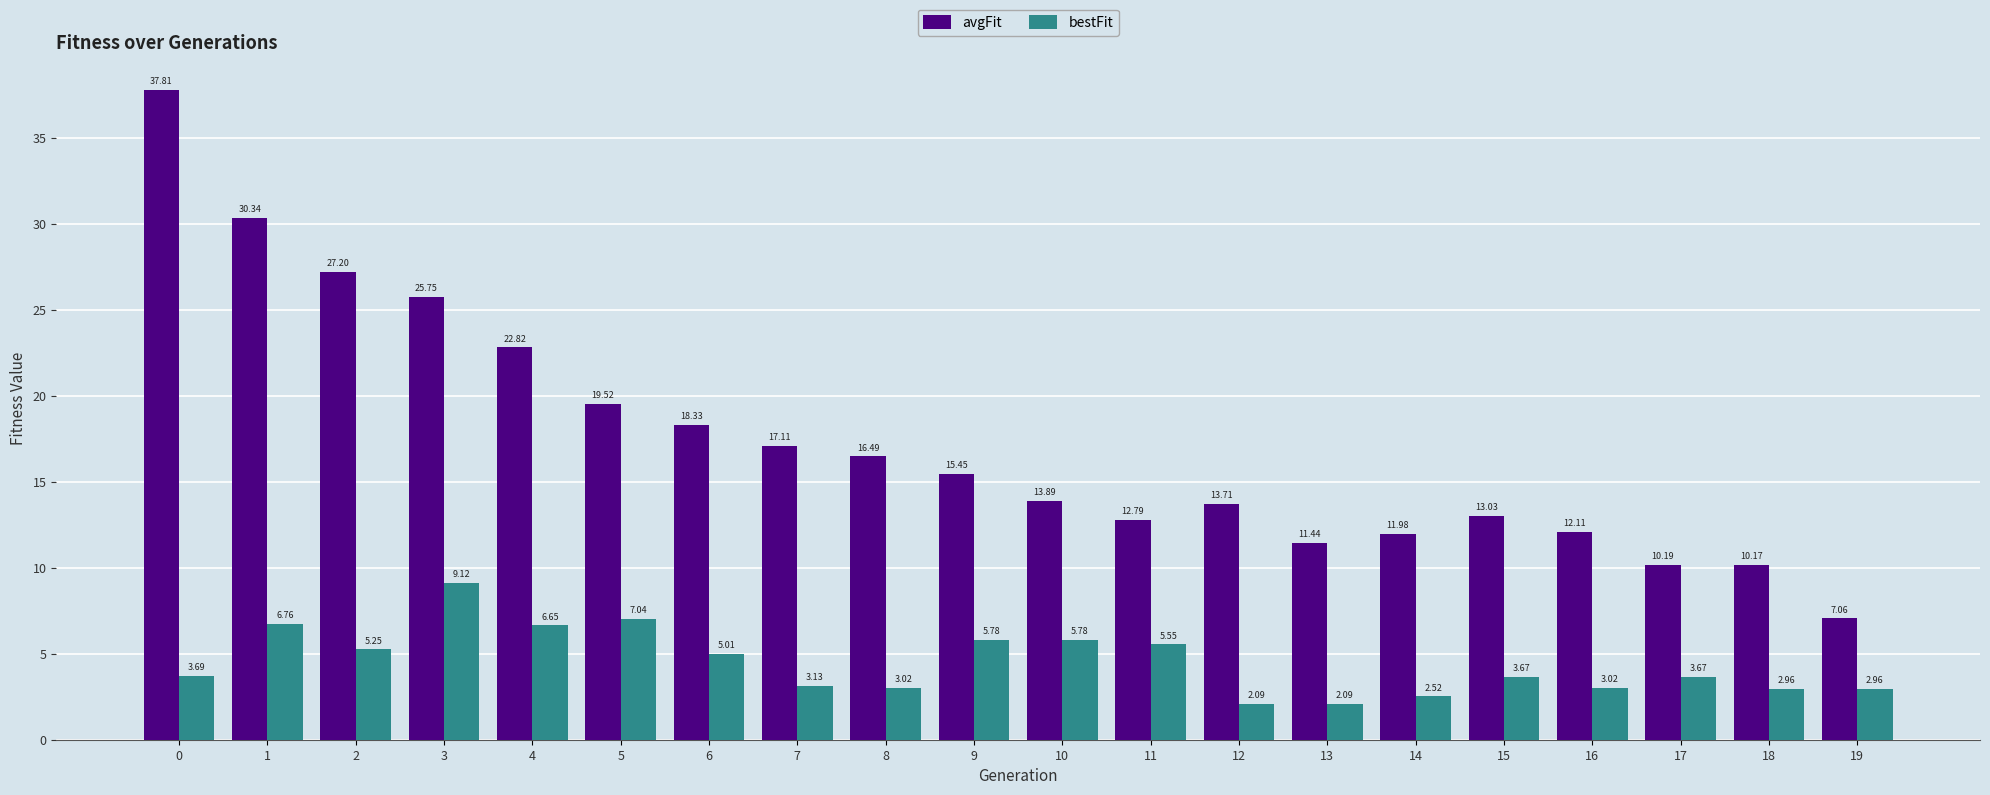

What is the average value of the avgFit series?

17.4